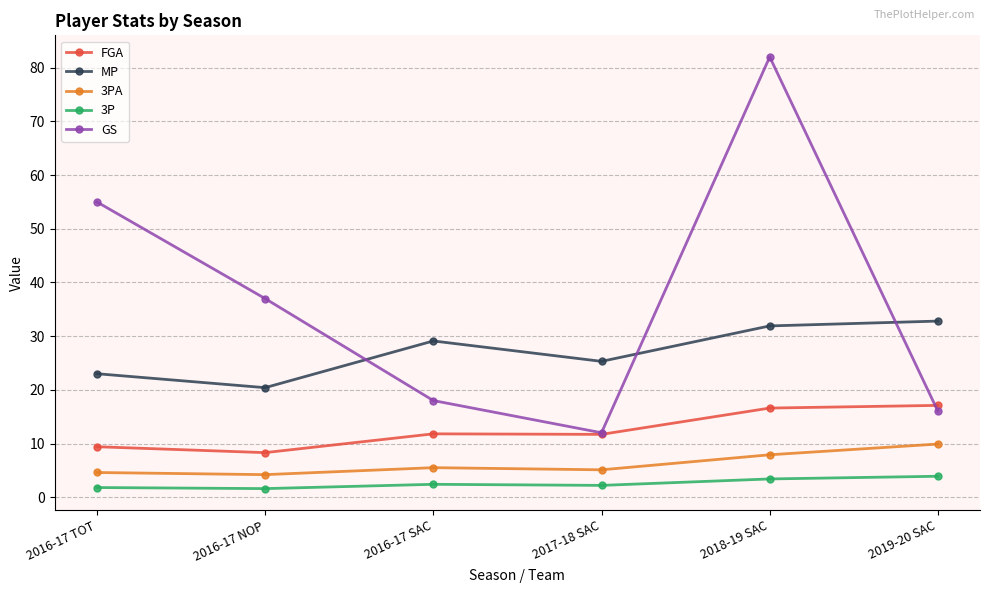

At which label does MP first exceed 29?

2016-17 SAC